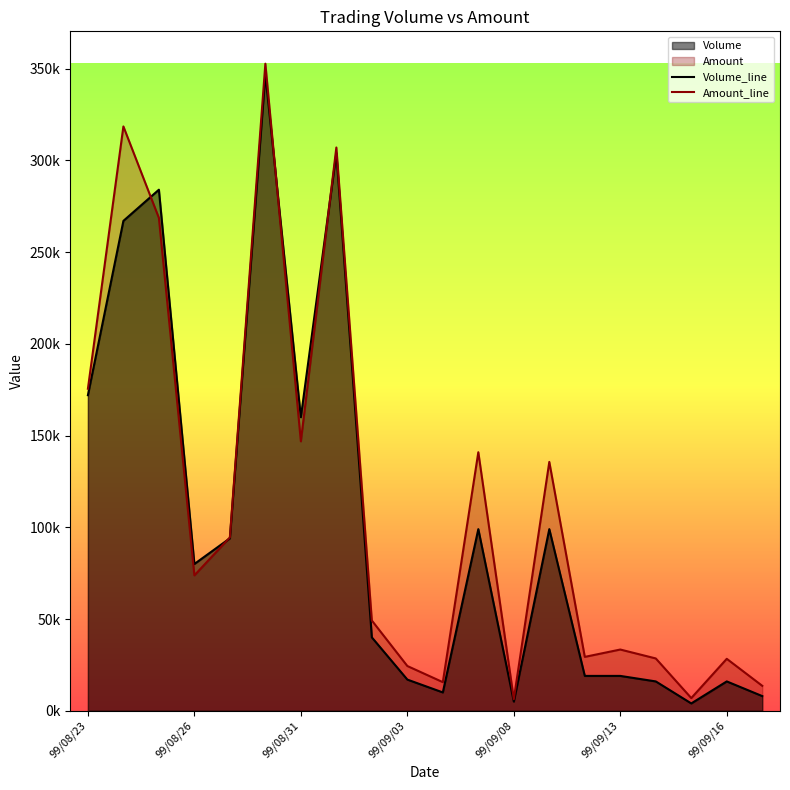

Does the chart display data point markers on the line(s)?

No